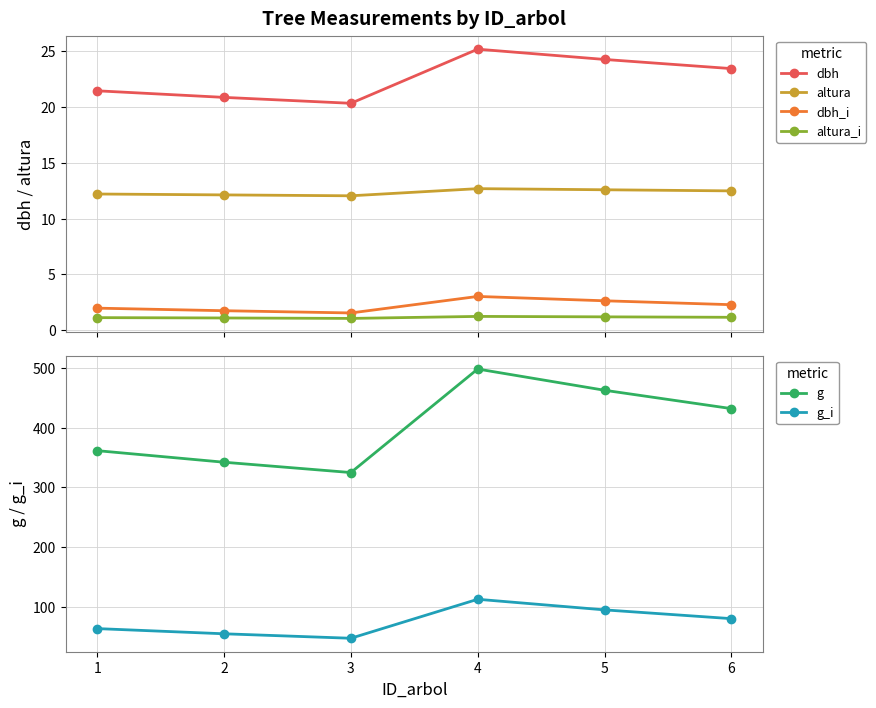

Rank the series at 2 from highest to lowest value.

g, g_i, dbh, altura, dbh_i, altura_i